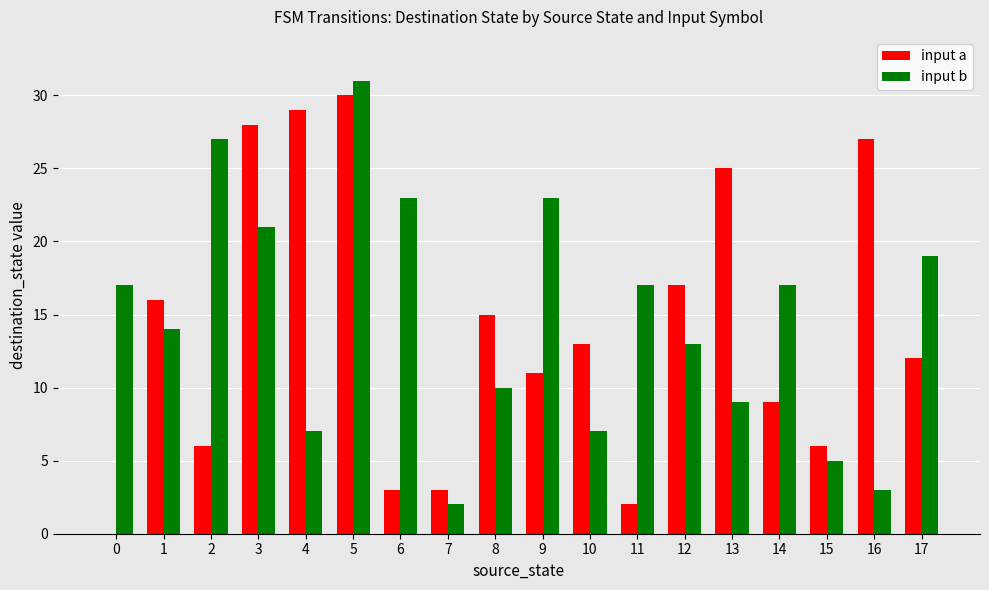

The input a series shows 6 at 15. True or false?

True